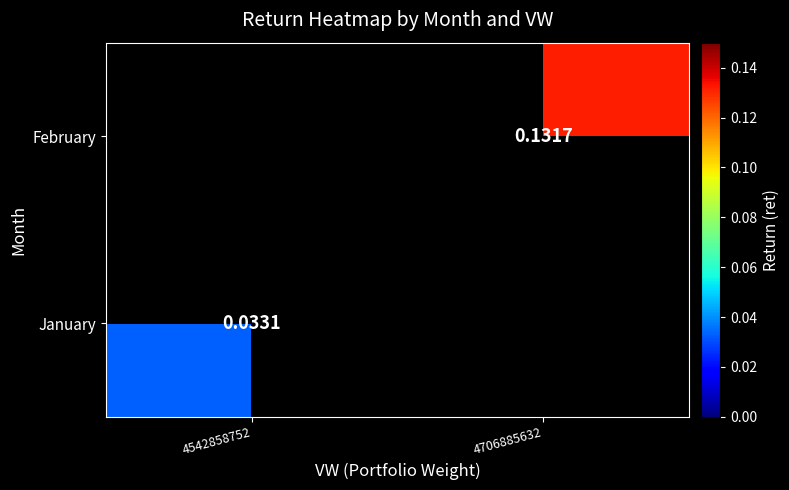

Which label corresponds to the largest value in the chart?

4706885632